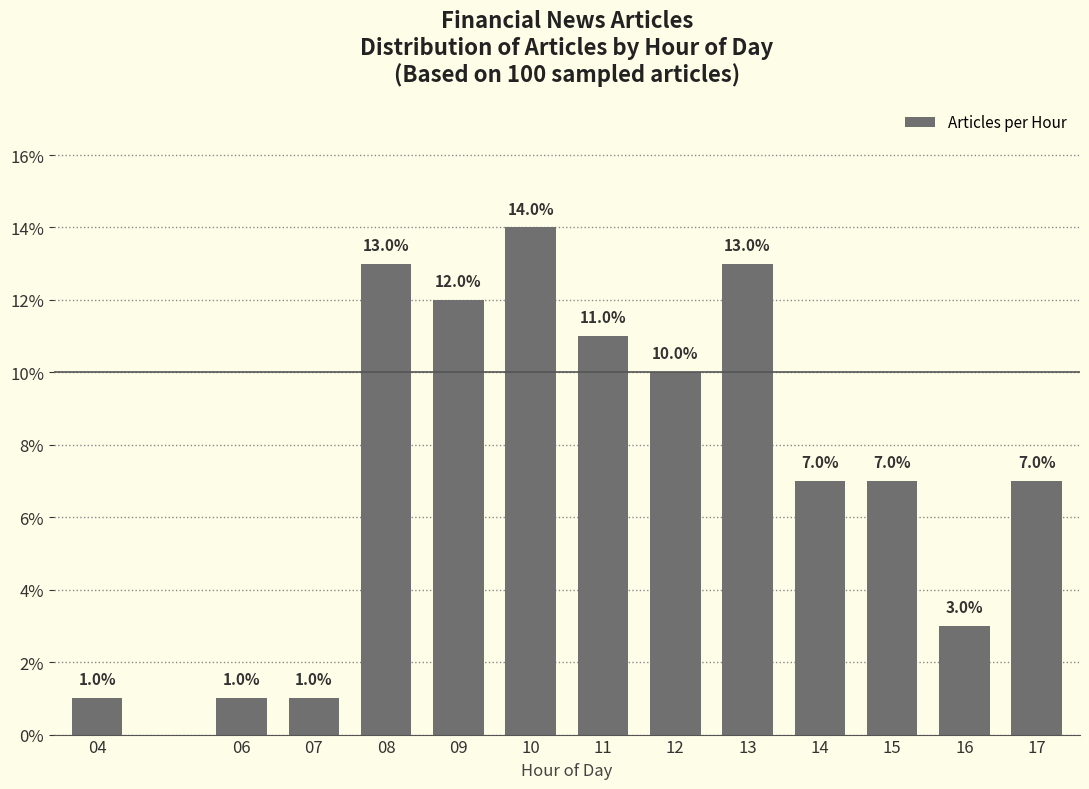

Reading left to right, transcribe all the data shown in this chart.

04=1.0	06=1.0	07=1.0	08=13.0	09=12.0	10=14.0	11=11.0	12=10.0	13=13.0	14=7.0	15=7.0	16=3.0	17=7.0